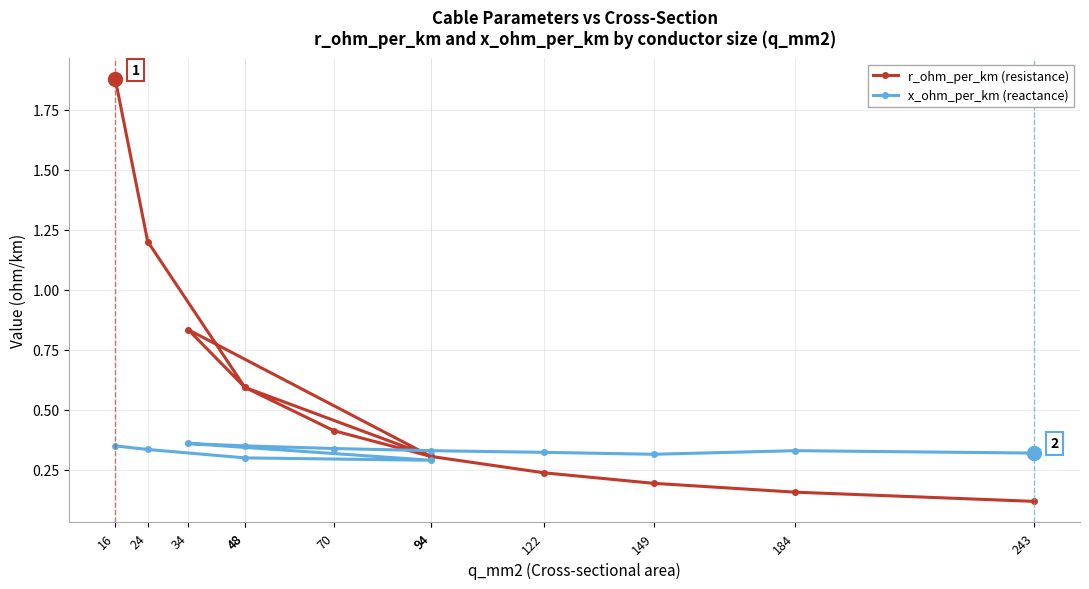

True or false: r_ohm_per_km (resistance) has a value of 0.1 at 94.

False